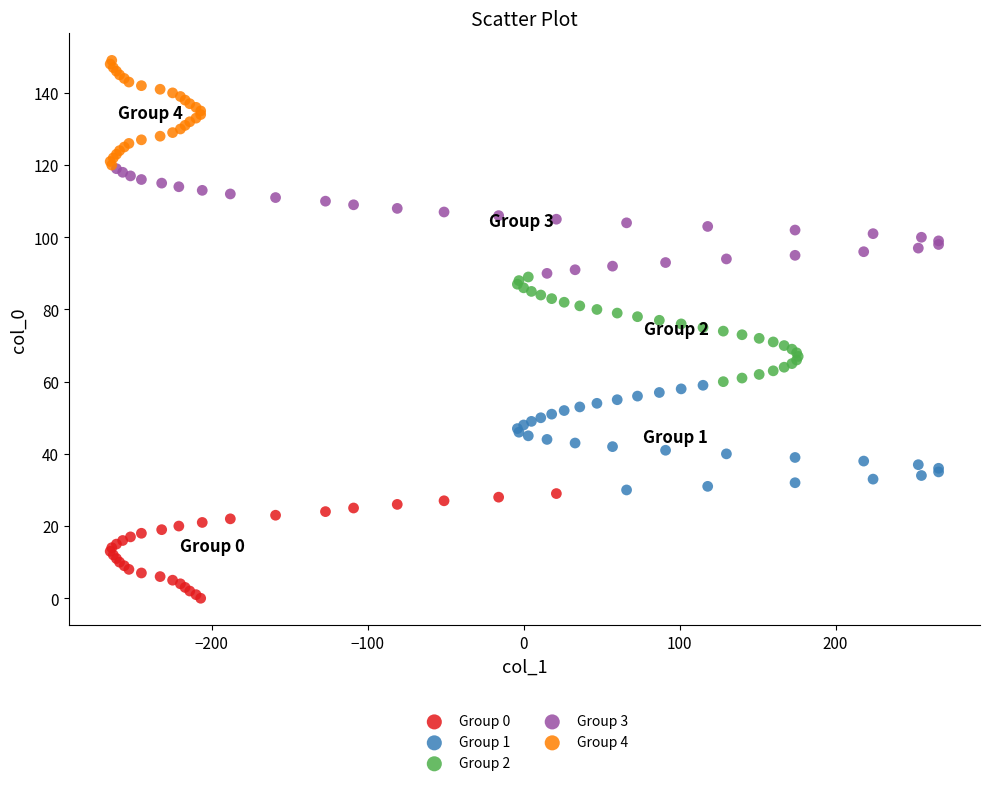

Which series reaches the maximum Y coordinate?

Group 4